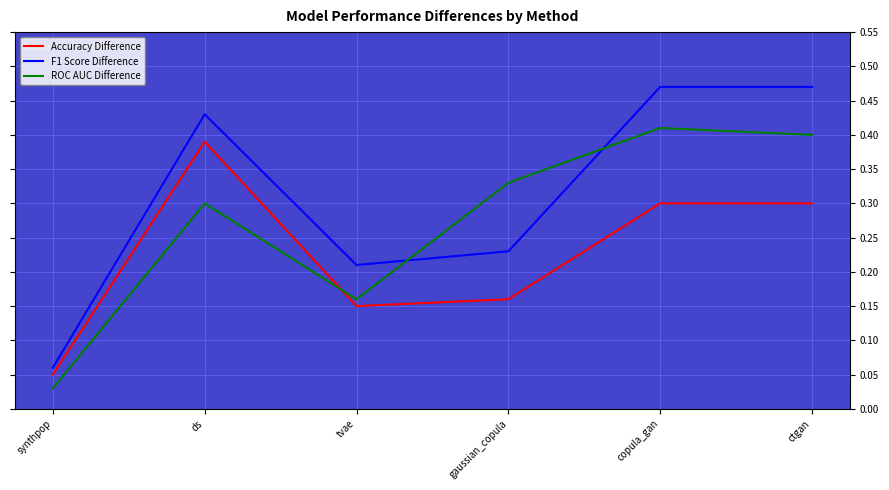

What position from the right is gaussian_copula?

3